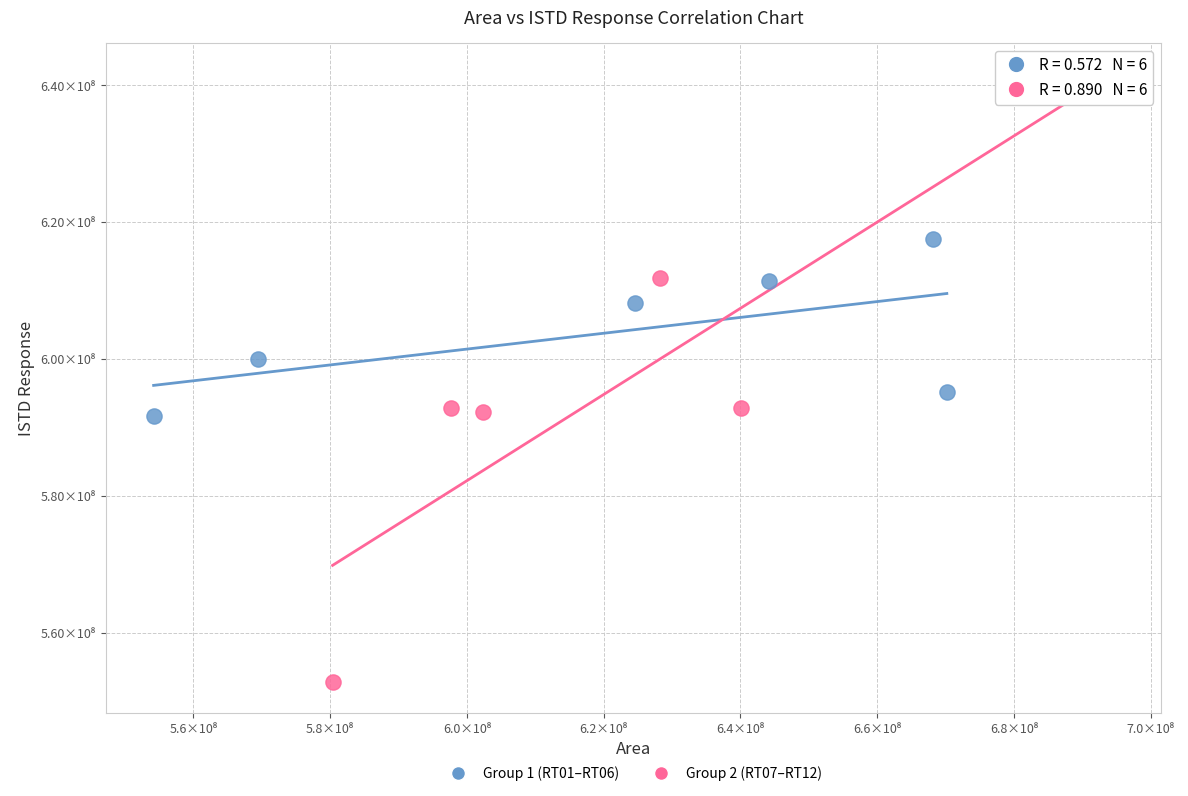

What are all the series names shown in the legend?

Group 1 (RT01–RT06), Group 2 (RT07–RT12)